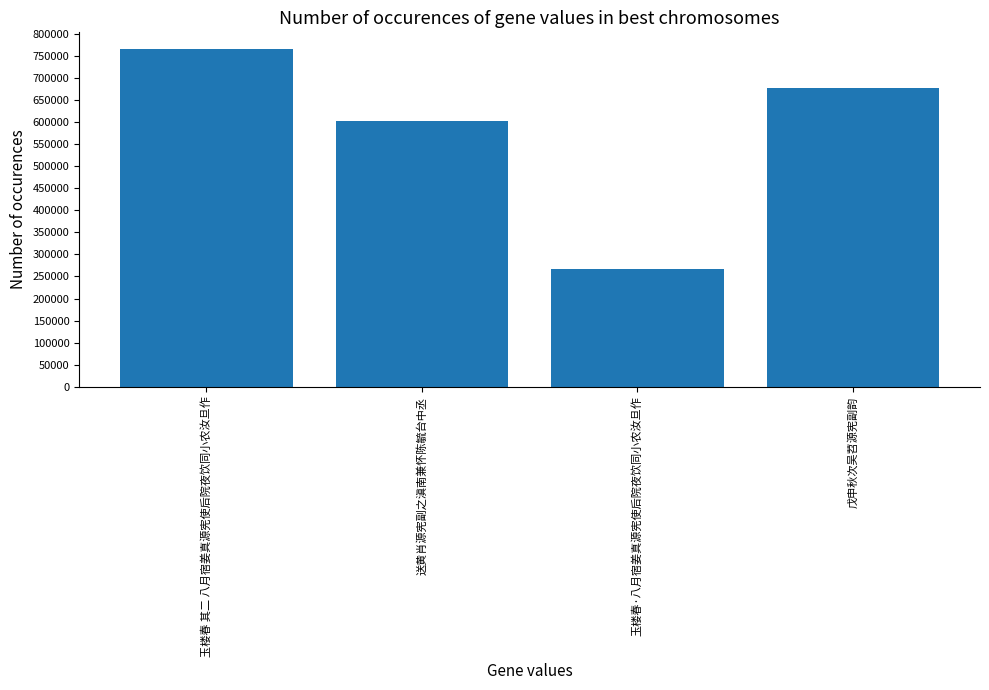

Rank the categories by value from highest to lowest.

玉楼春 其二 八月宿姜真源宪使后院夜饮同小农汝旦作, 戊申秋次吴苕源宪副韵, 送黄肖源宪副之滇南兼怀陈毓台中丞, 玉楼春·八月宿姜真源宪使后院夜饮同小农汝旦作